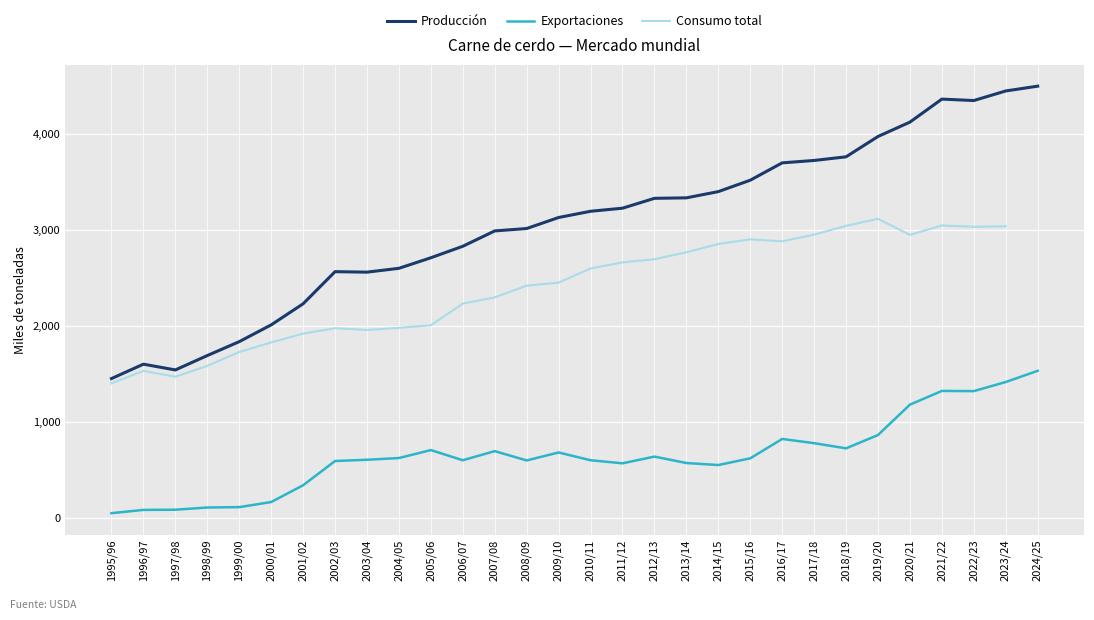

How many interior local valleys does the Exportaciones series have?

6